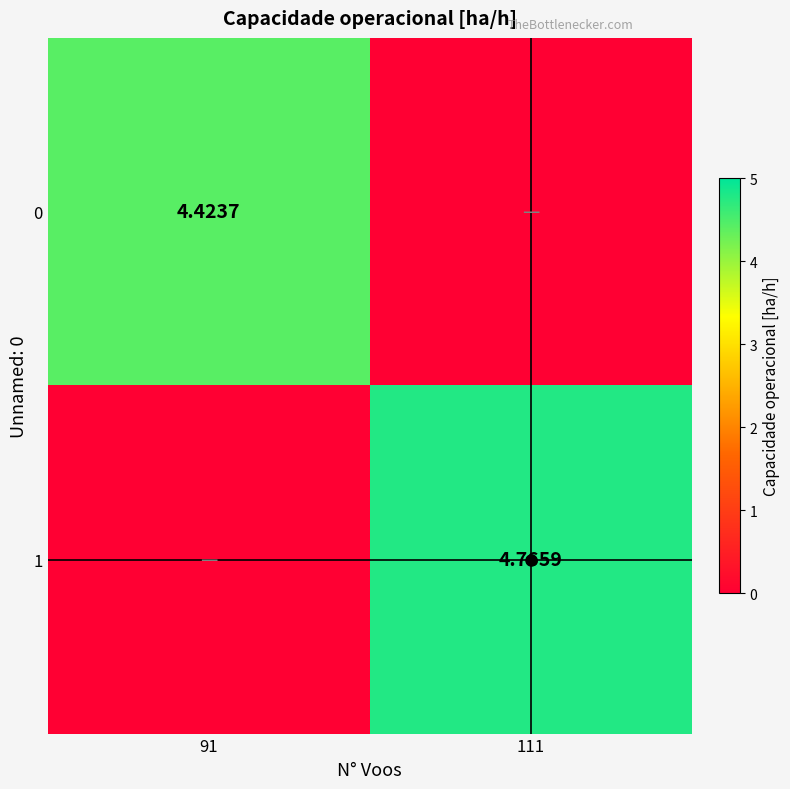

Which series changed the most between 91 and 111?

1